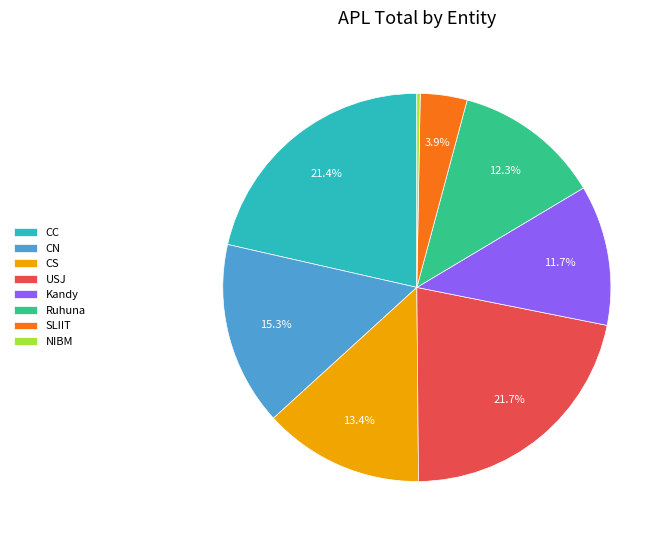

The NIBM slice represents 7% of the pie. True or false?

False